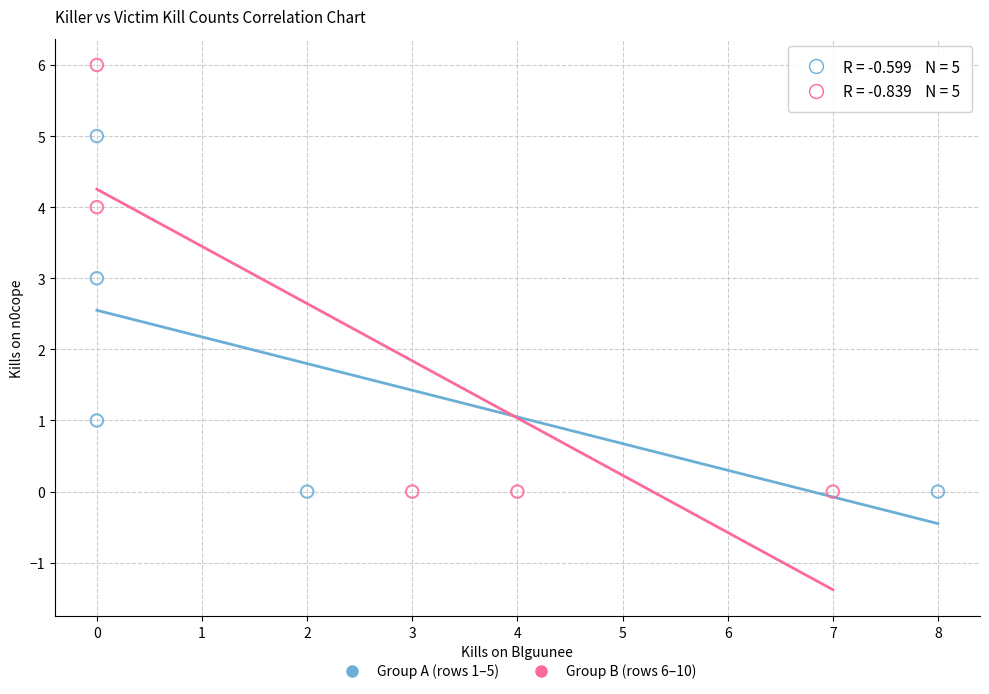

Which series has the largest Y range (max minus min)?

Group B (rows 6–10)